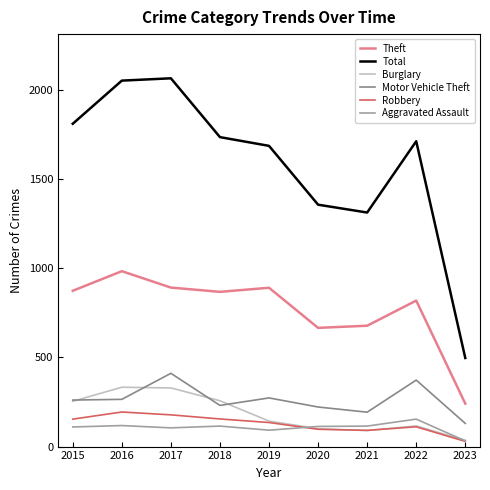

Which series has the widest spread of values?

Total